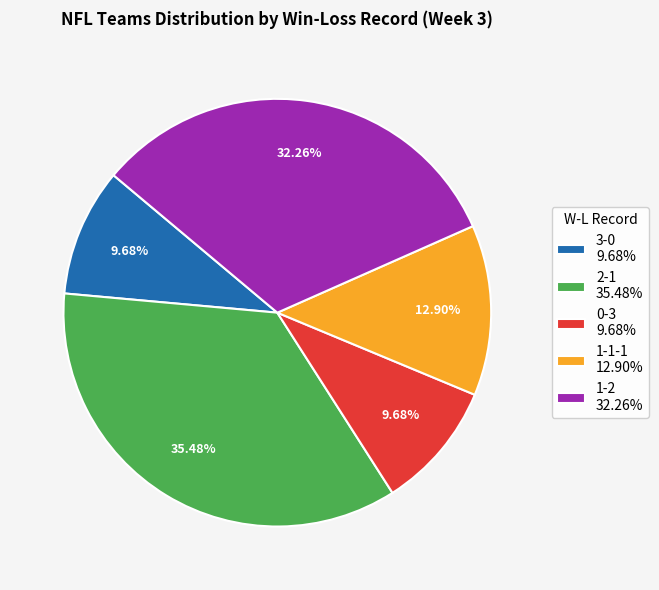

Is the sum of 1-2 32.26% and 3-0 9.68% greater than half?

No